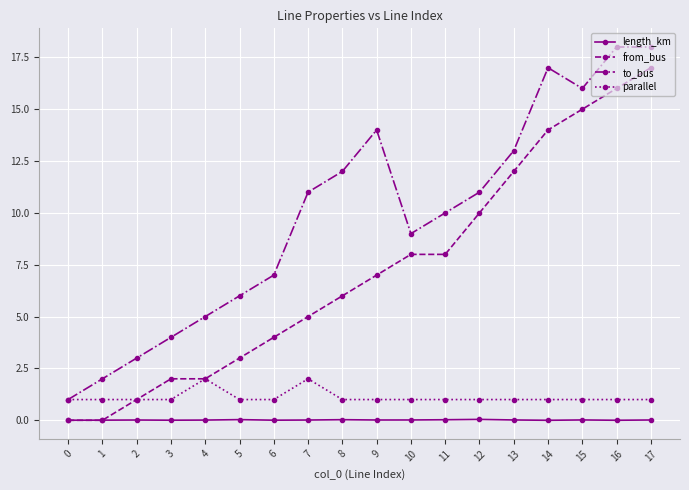

How many lines are shown in the chart?

4